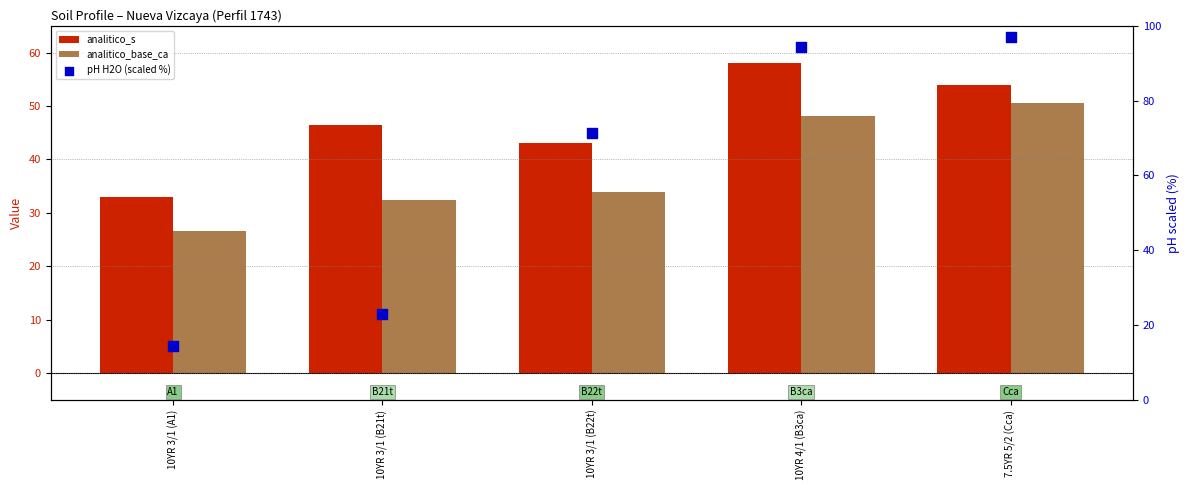

Which series has the largest Y range (max minus min)?

pH H2O (scaled %)